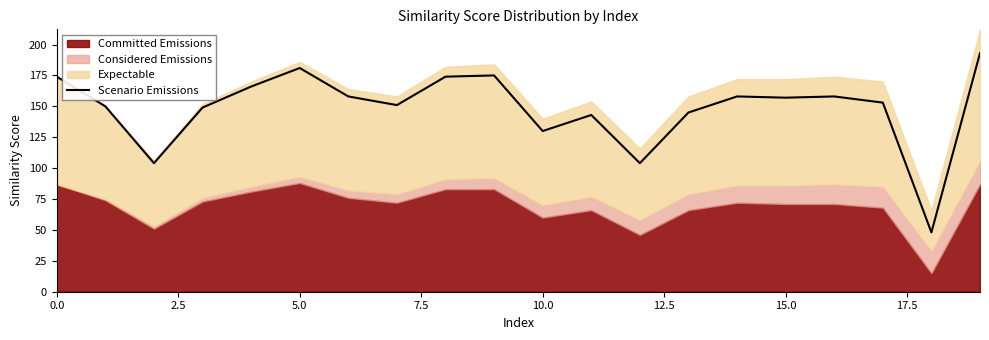

What is the smallest value displayed?

48